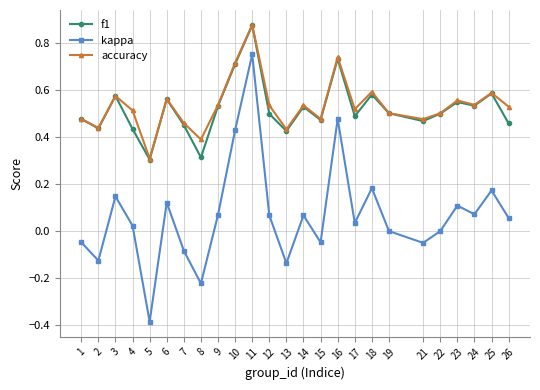

What are all the series names shown in the legend?

f1, kappa, accuracy